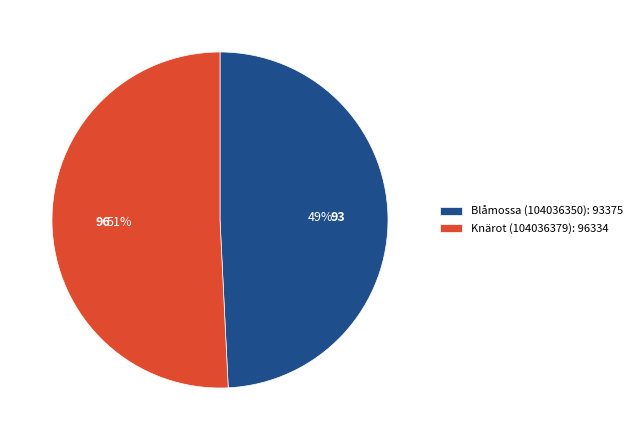

True or false: Blåmossa (104036350) accounts for 56% of the total.

False